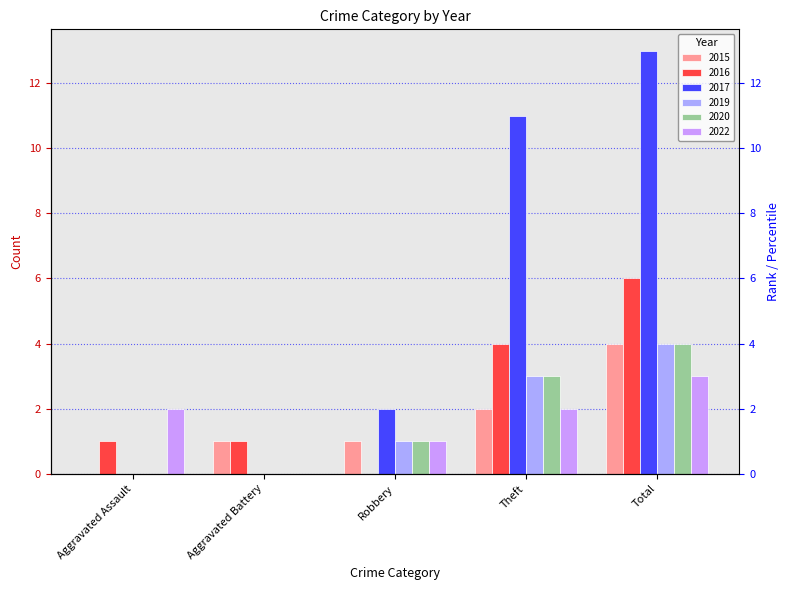

What is the sum of all 2019 values?

8